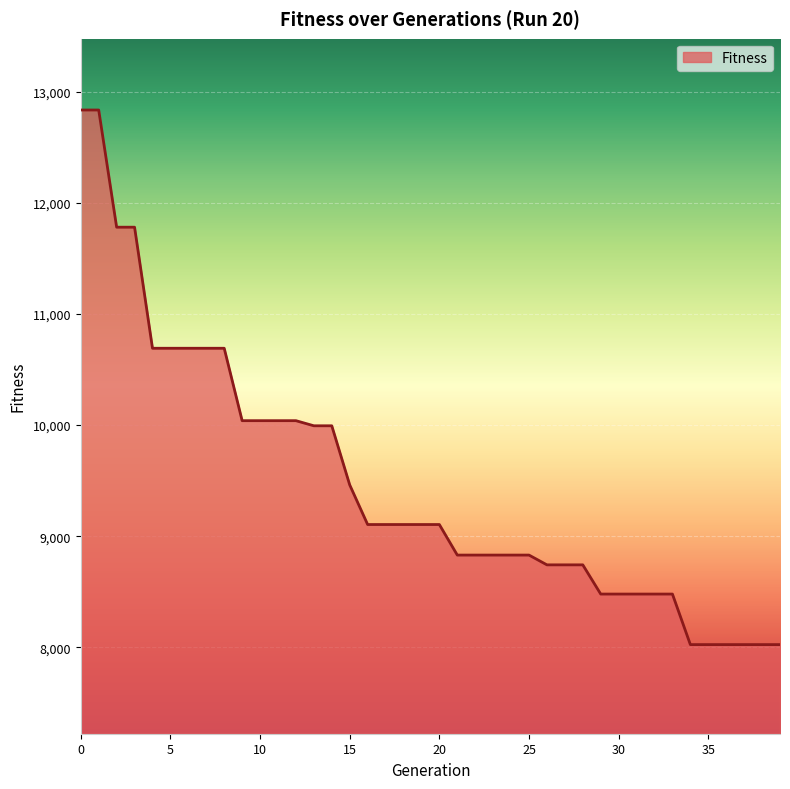

Reading left to right, extract all data points from this chart.

12837	12837	11782	11782	10692	10692	10692	10692	10692	10040	10040	10040	10040	9994	9994	9462	9105	9105	9105	9105	9105	8830	8830	8830	8830	8830	8742	8742	8742	8479	8479	8479	8479	8479	8024	8024	8024	8024	8024	8024